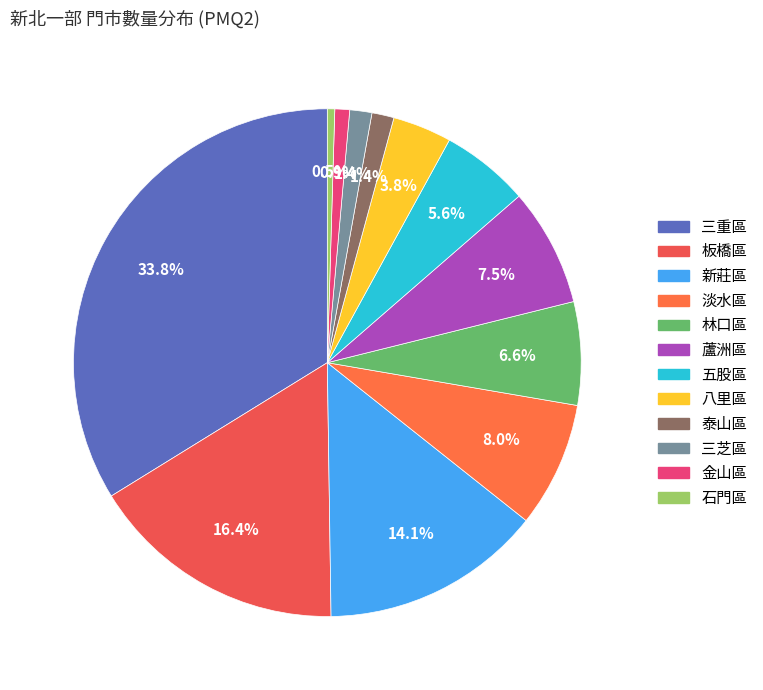

Is it true that 泰山區 is 12% of the pie?

False